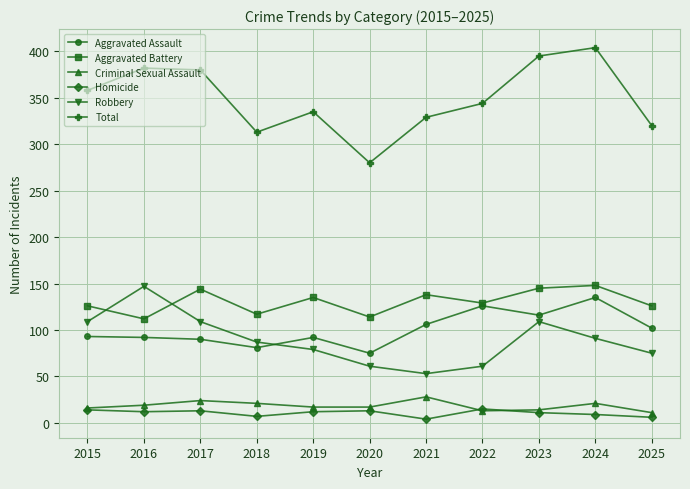

Read the Homicide value at 2015, to the nearest 10.

10